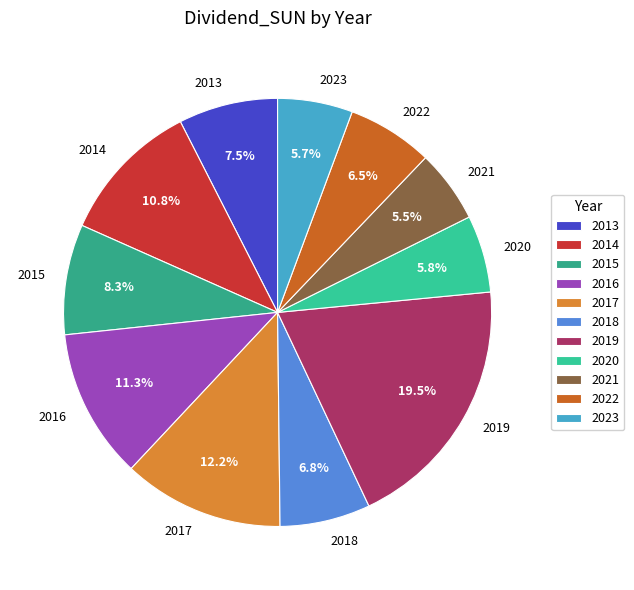

Count the number of slices in the pie.

11